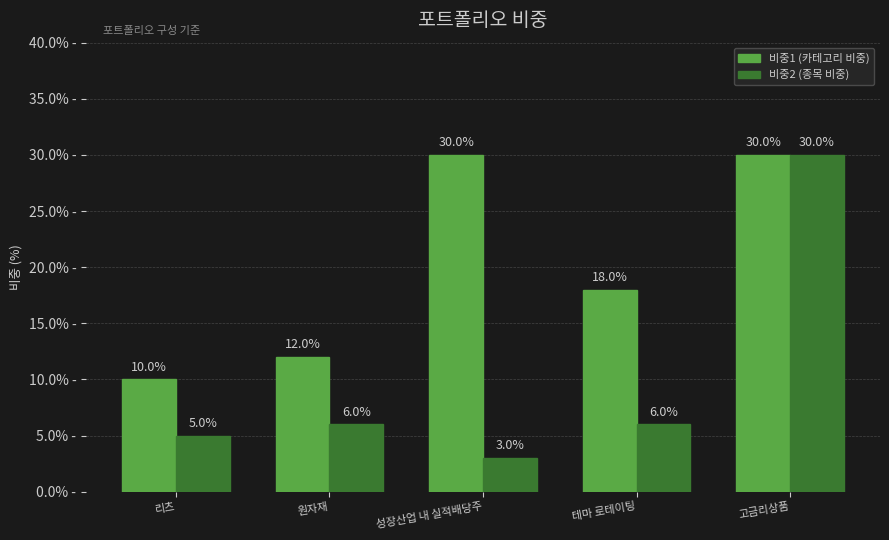

What is the label of the 3rd bar from the right?

성장산업 내 실적배당주